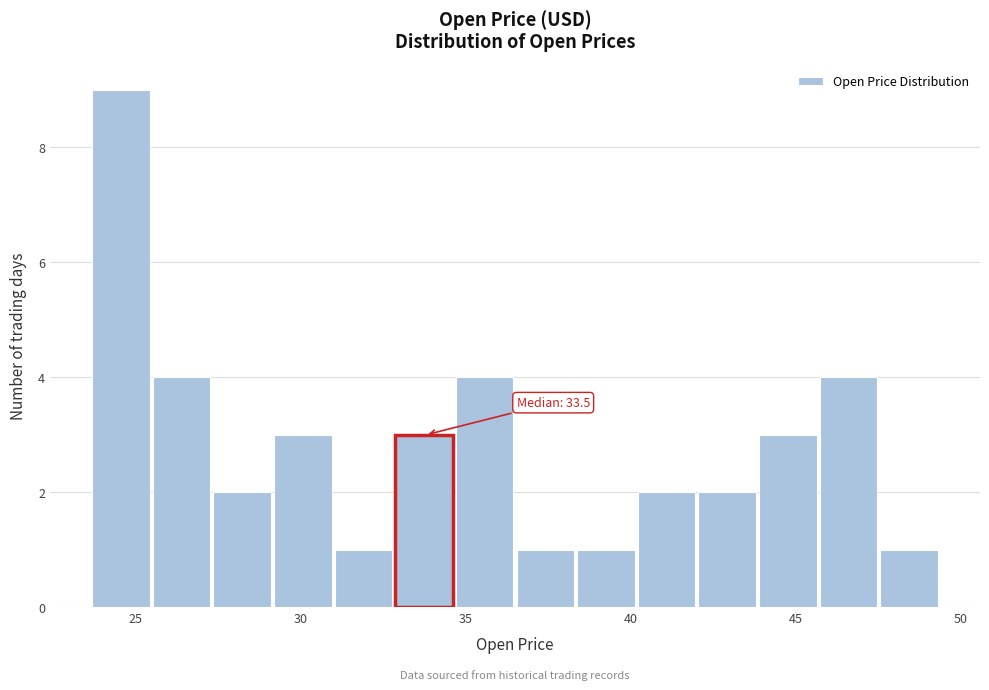

Read against the x-axis, roughly where is the centre of the tallest bar?

24.5